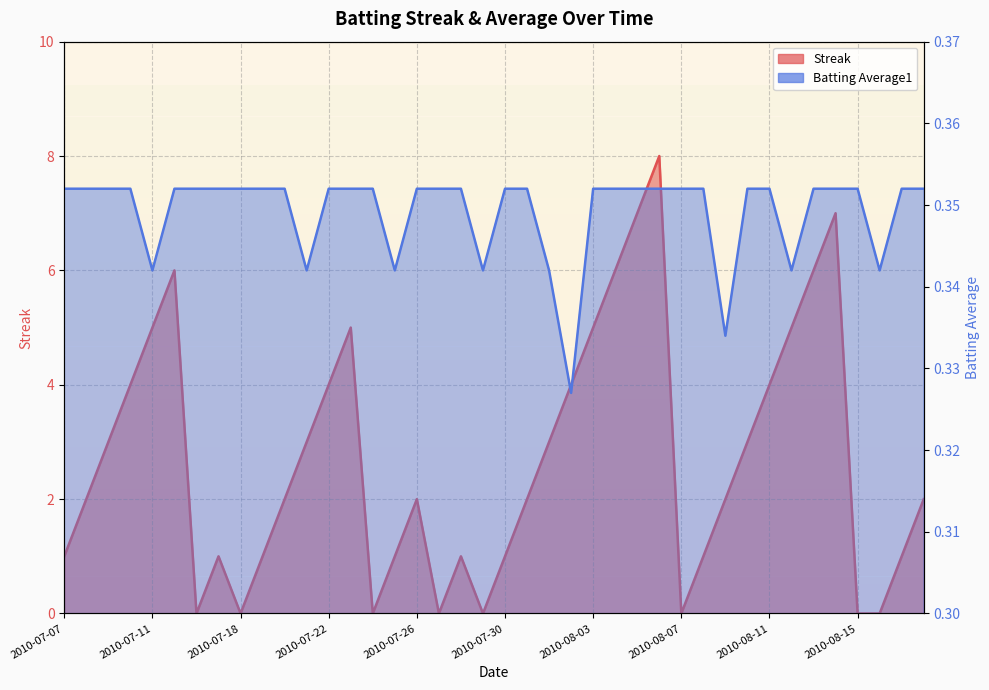

At which label does Streak first exceed 2?

2010-07-09